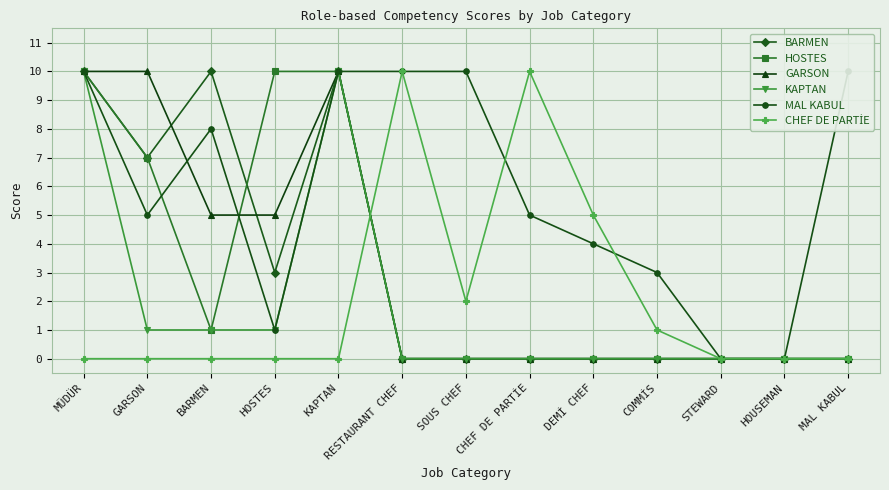

True or false: BARMEN and MAL KABUL intersect in this chart.

False